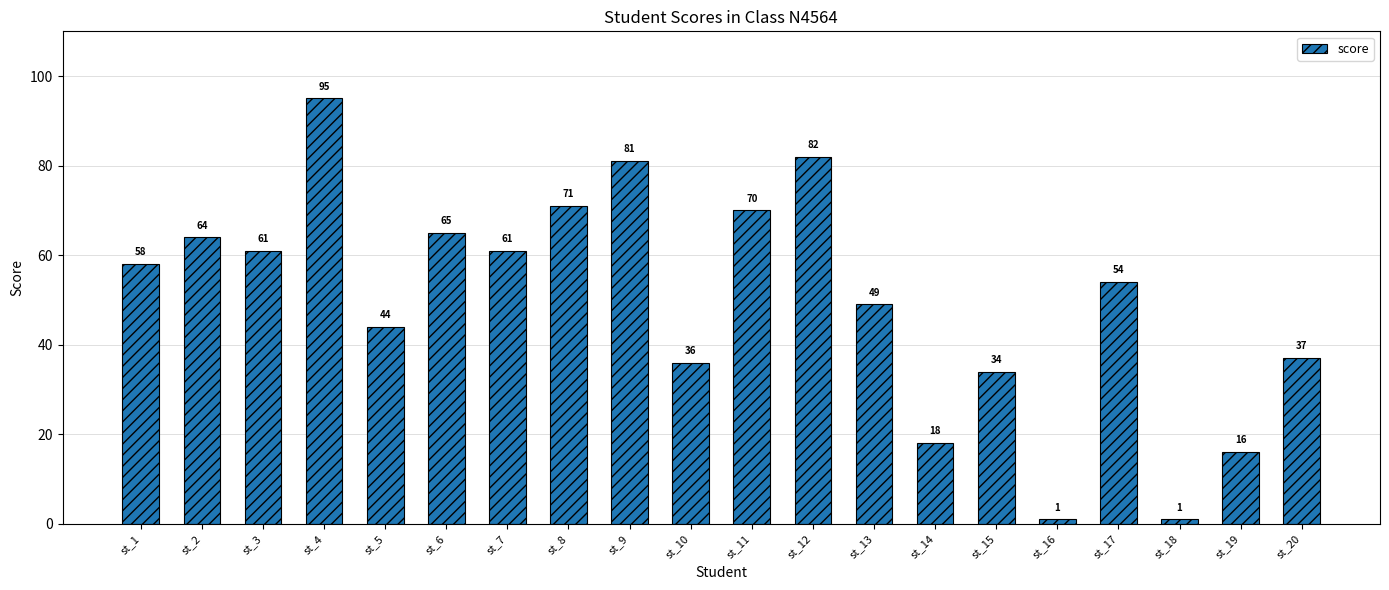

How many series are shown in this chart?

1